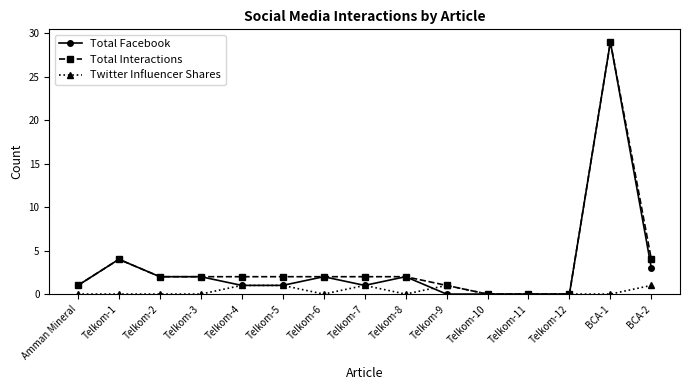

What is the label of the 6th point from the right?

Telkom-9